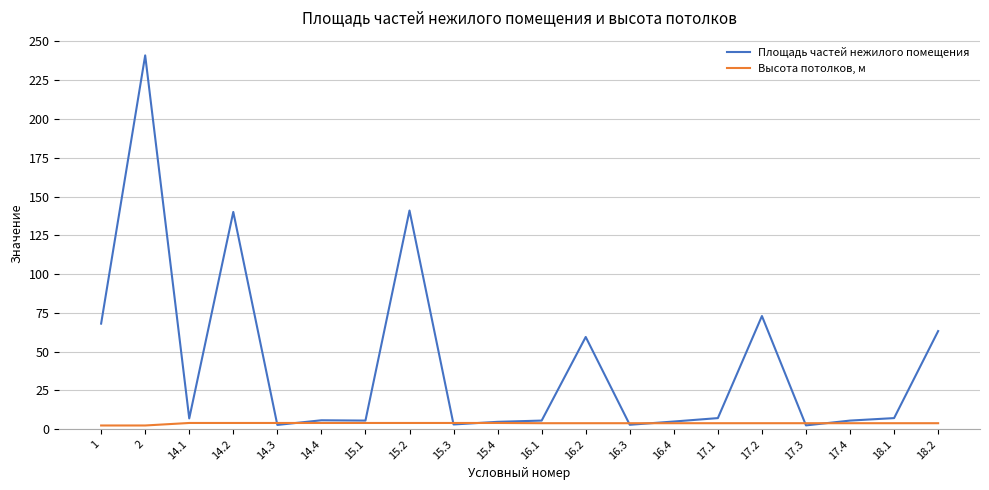

What is the total value across all series at 14.2?

144.2